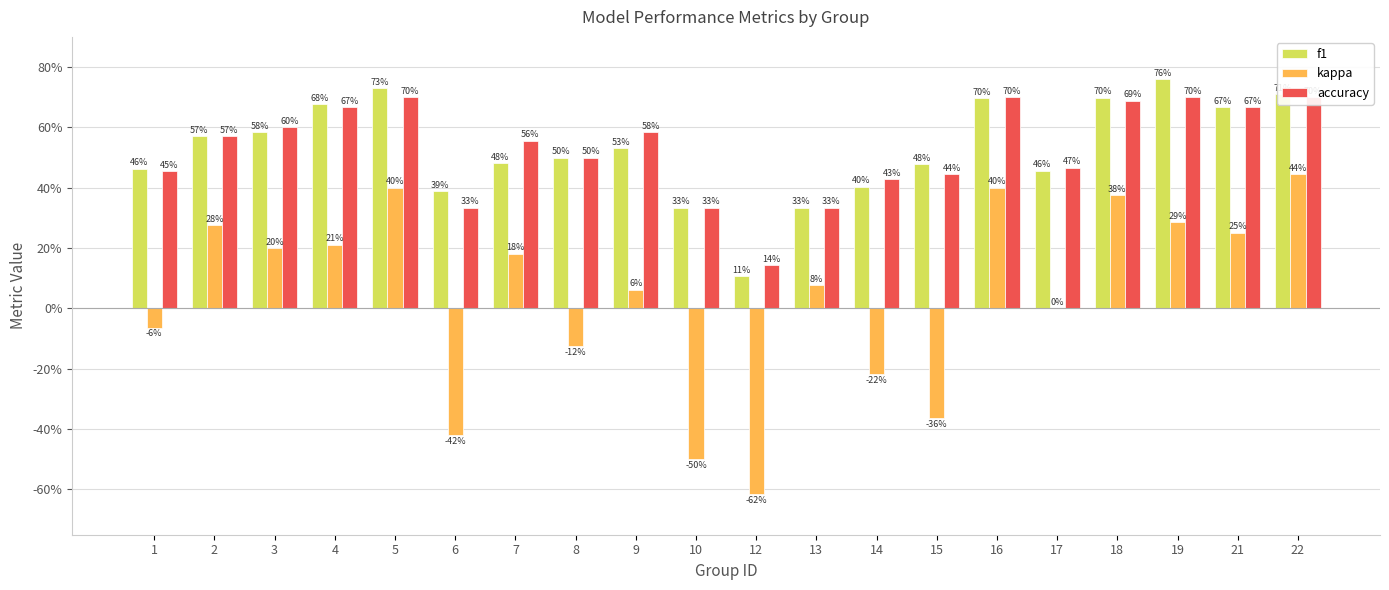

What is the greatest value displayed?

0.8